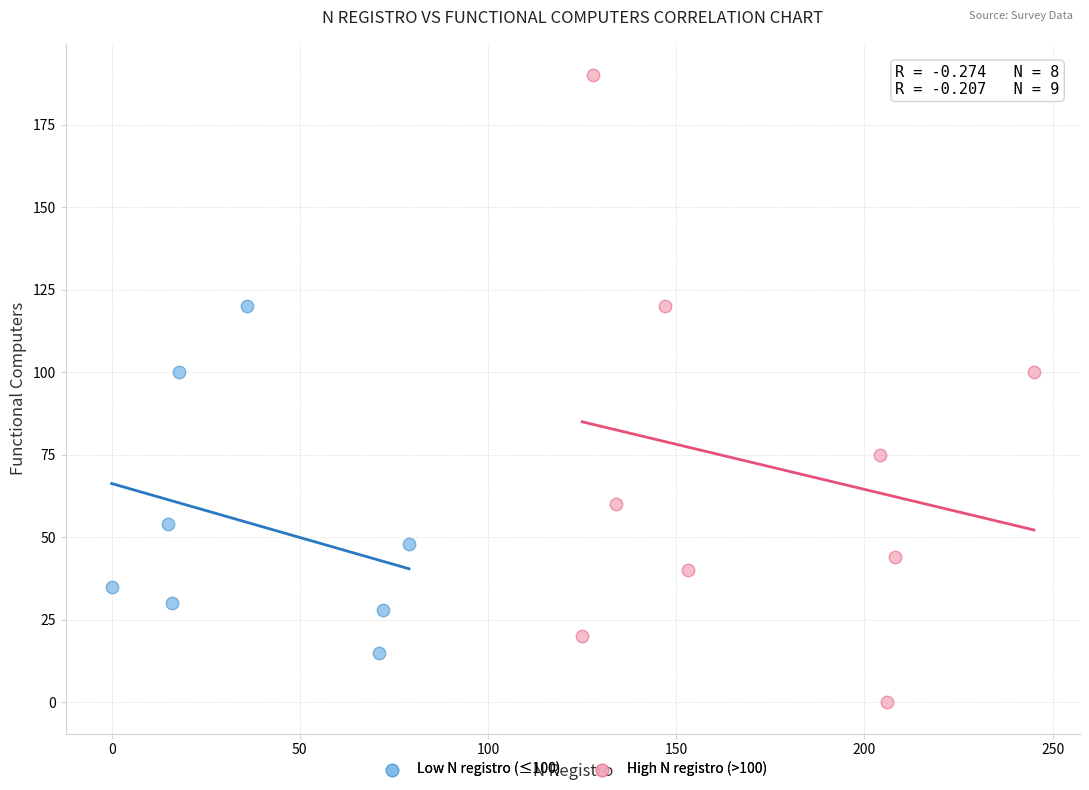

Which series has the largest Y range (max minus min)?

High N registro (>100)